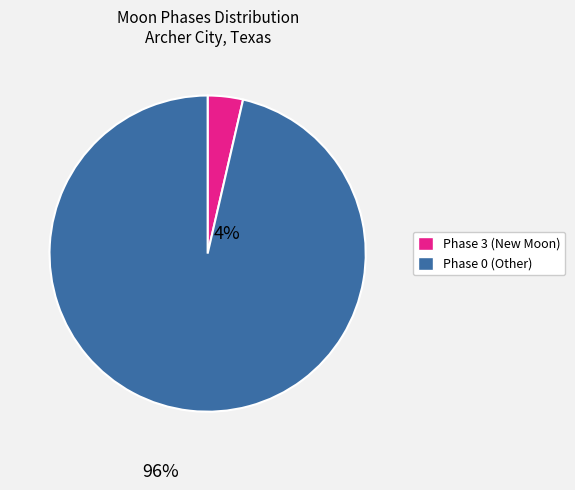

How many slices are in this pie chart?

2